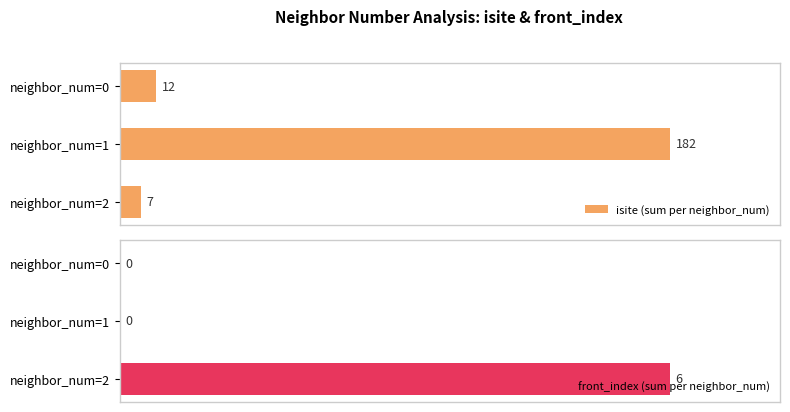

At which label does front_index (sum per neighbor_num) reach its peak?

neighbor_num=2